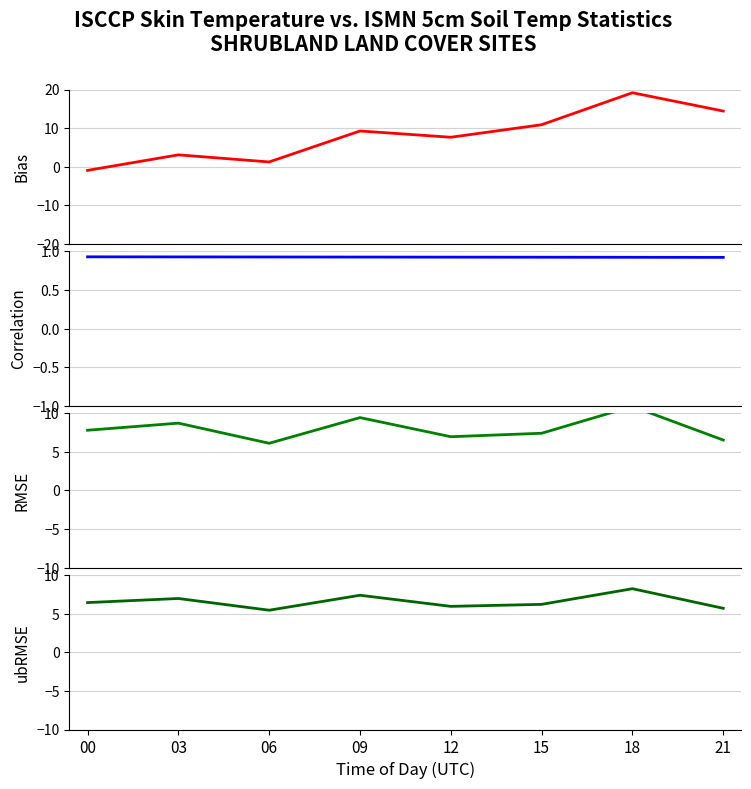

After their last crossing, which series has the higher values: Bias or Correlation?

Bias